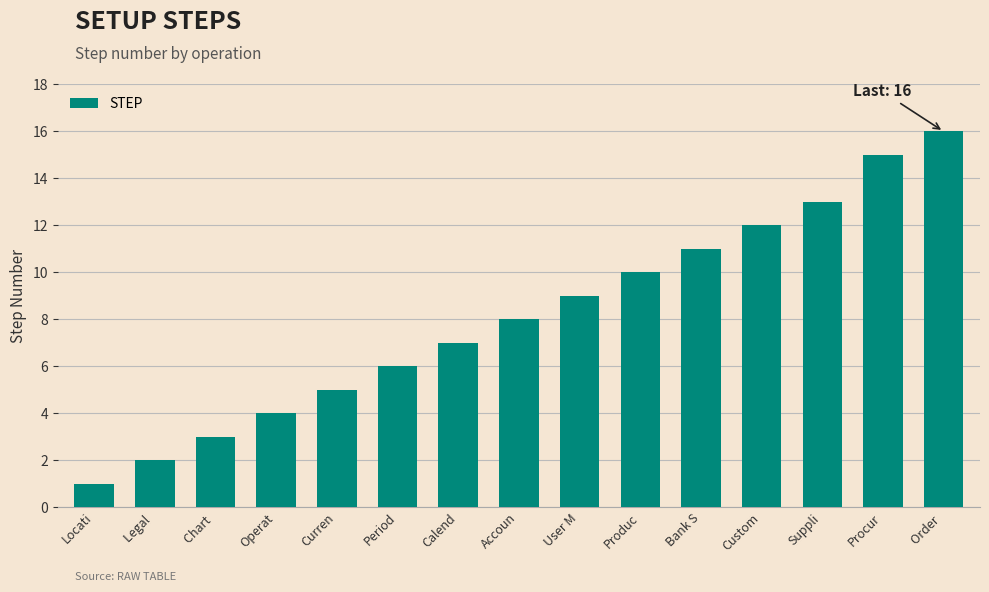

Reading left to right, extract all data points from this chart.

Locati=1	Legal =2	Chart =3	Operat=4	Curren=5	Period=6	Calend=7	Accoun=8	User M=9	Produc=10	Bank S=11	Custom=12	Suppli=13	Procur=15	Order =16